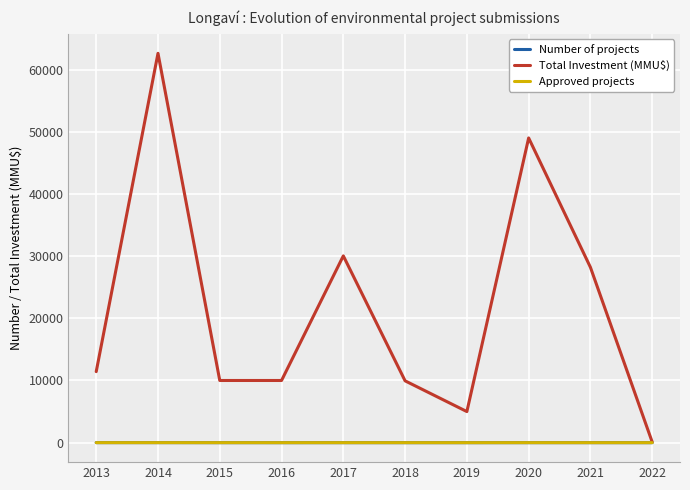

At which category is the sum across all series the highest?

2014